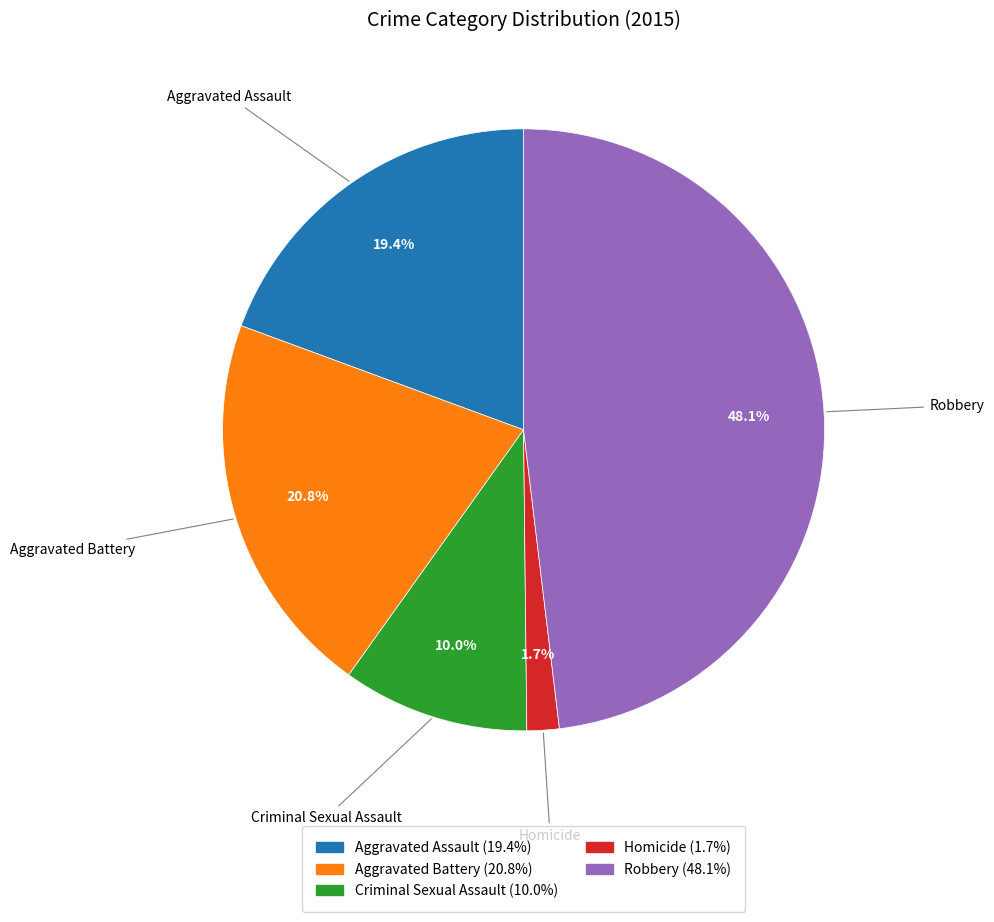

Is there a majority slice in this chart?

No